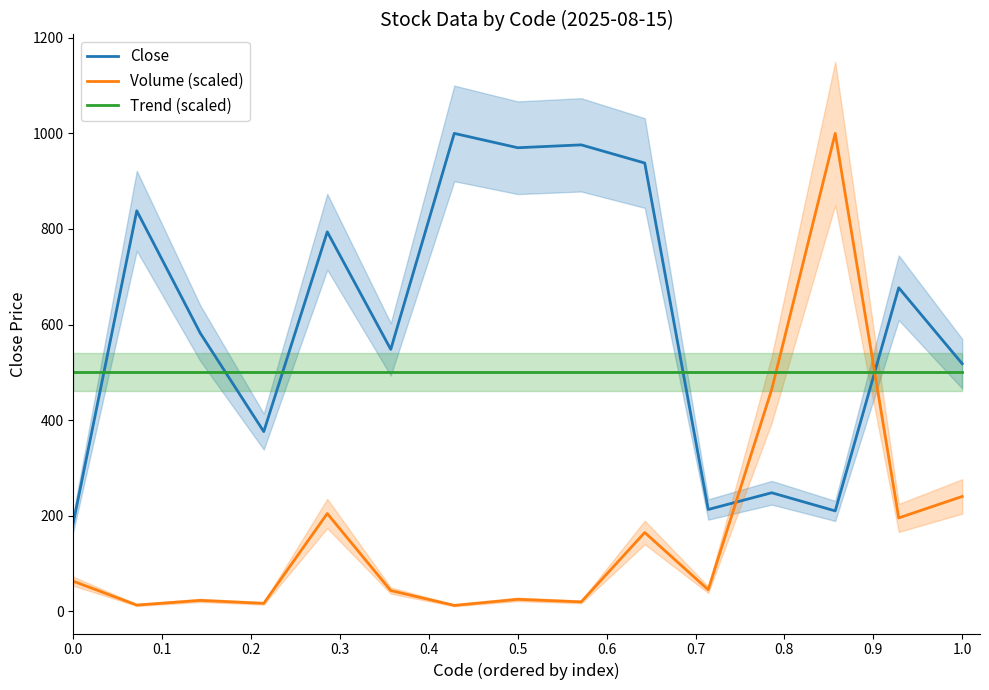

What is the maximum value for Volume (scaled)?

1000.0